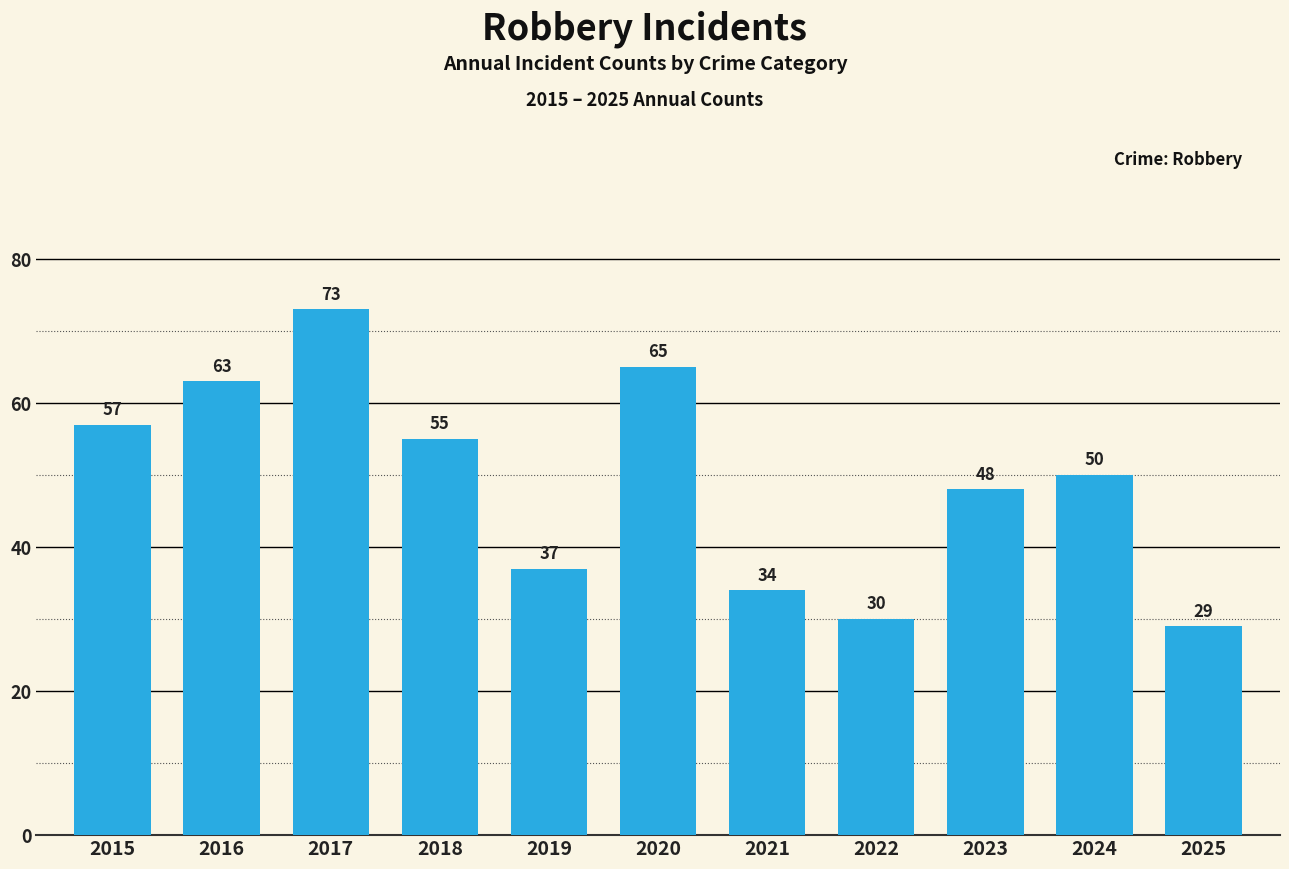

Which label corresponds to the largest value in the chart?

2017